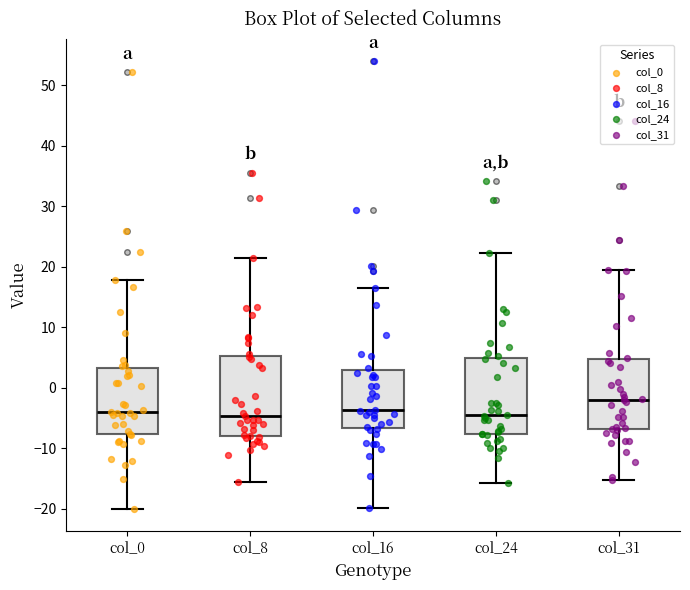

Which box has the highest median line?

col_31